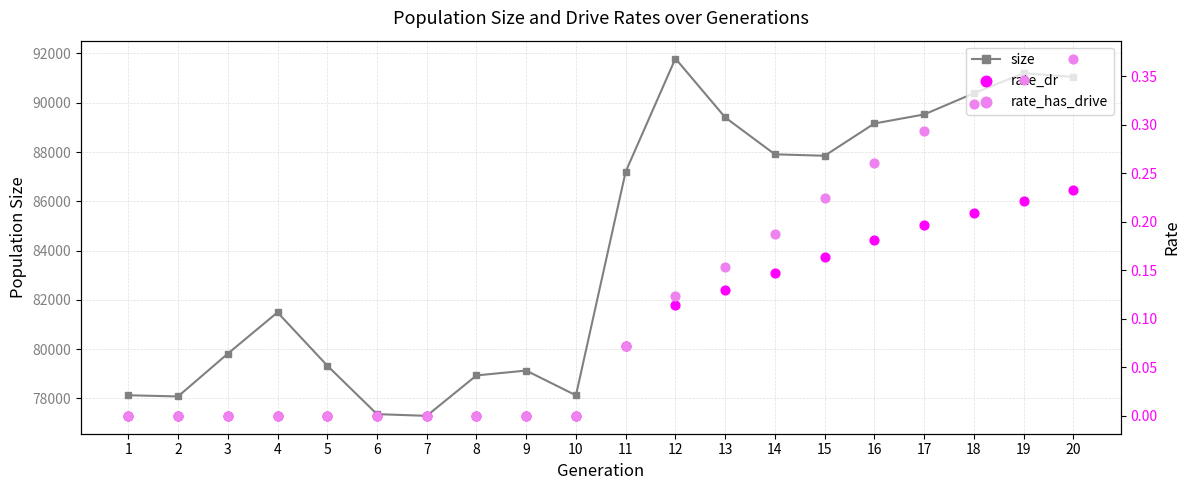

What is the total value across all series at 10?

78124.0